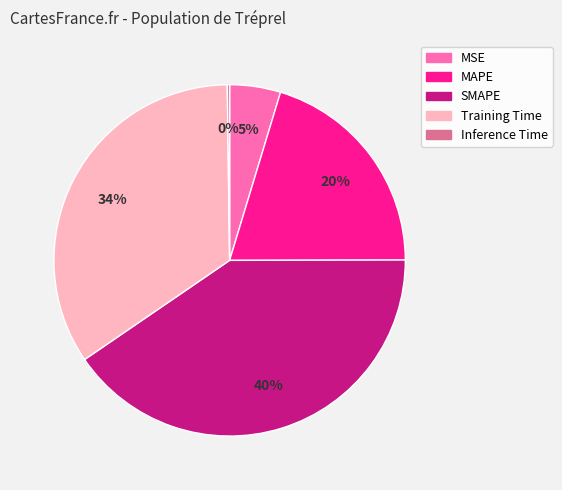

Does SMAPE account for over 50% of the chart?

No